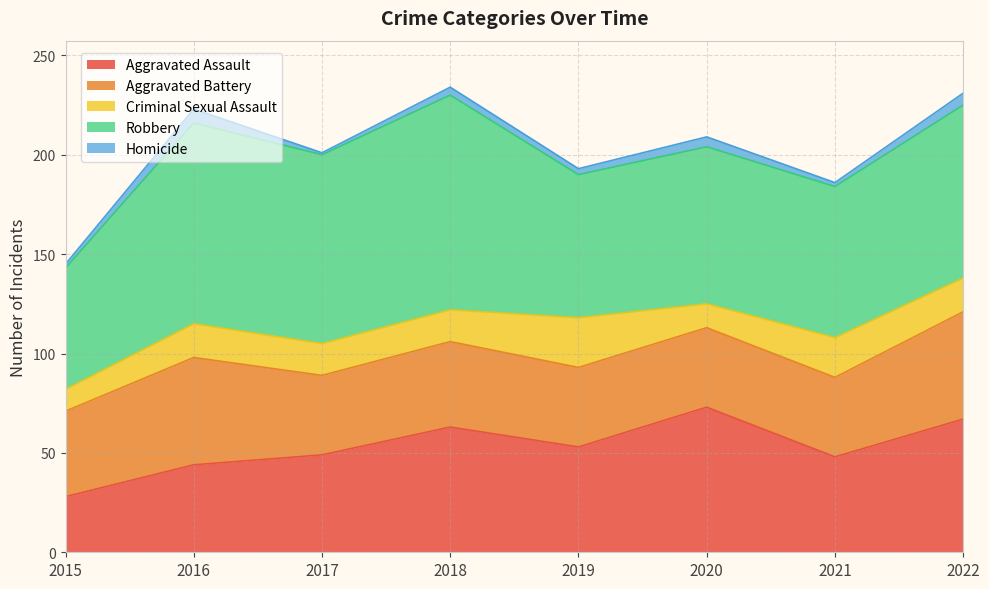

What is the minimum value for Criminal Sexual Assault?

11